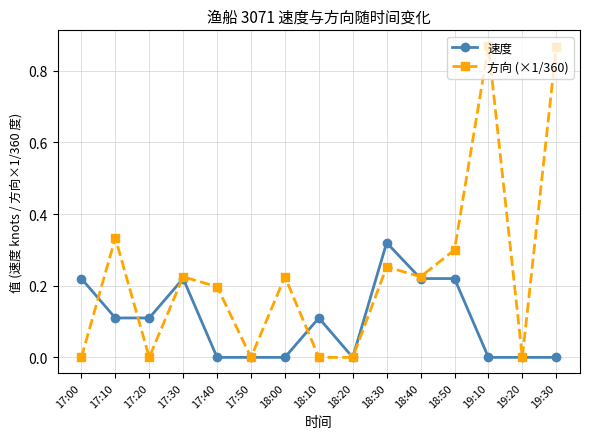

What is the total value across all series at 18:40?

0.4